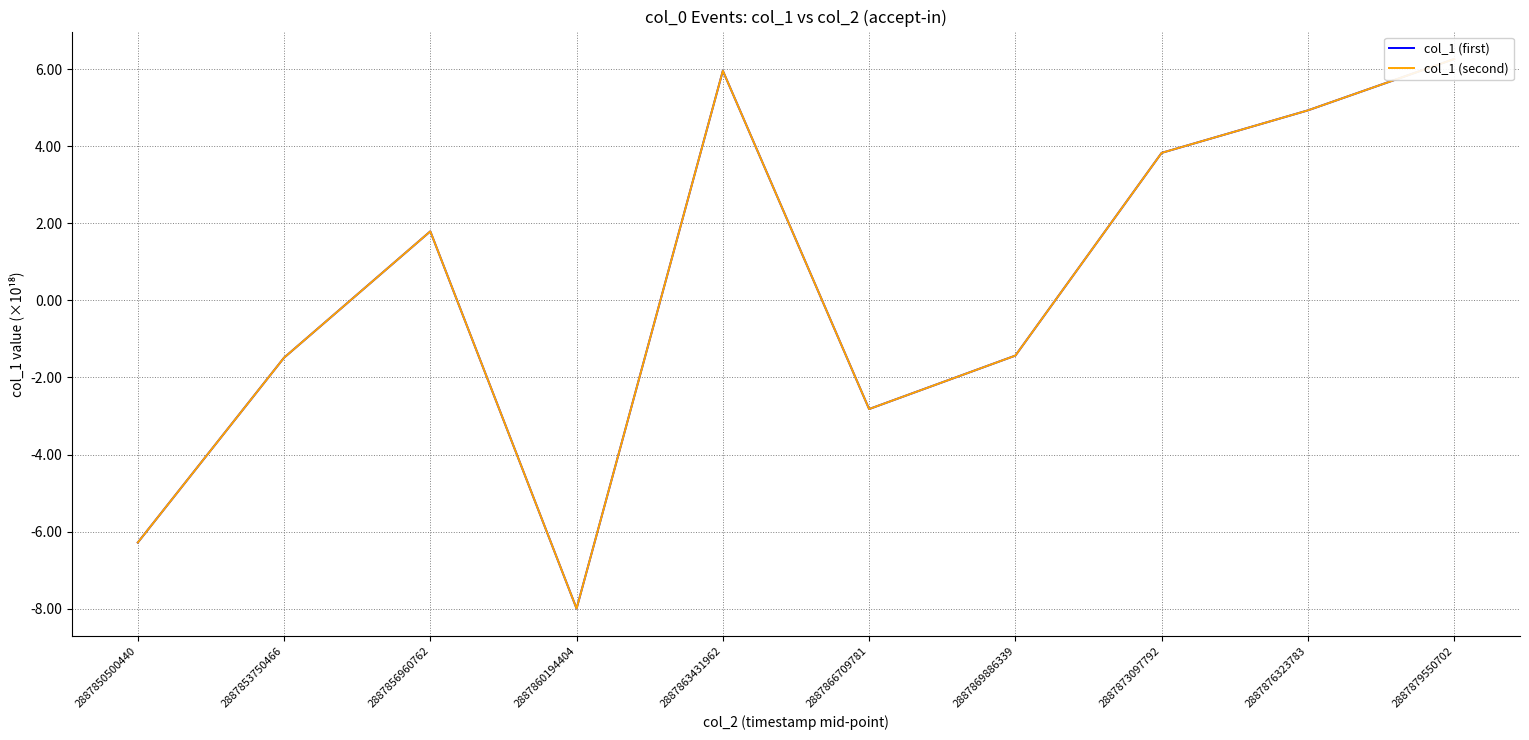

What is the average value of the col_1 (second) series?

0.3